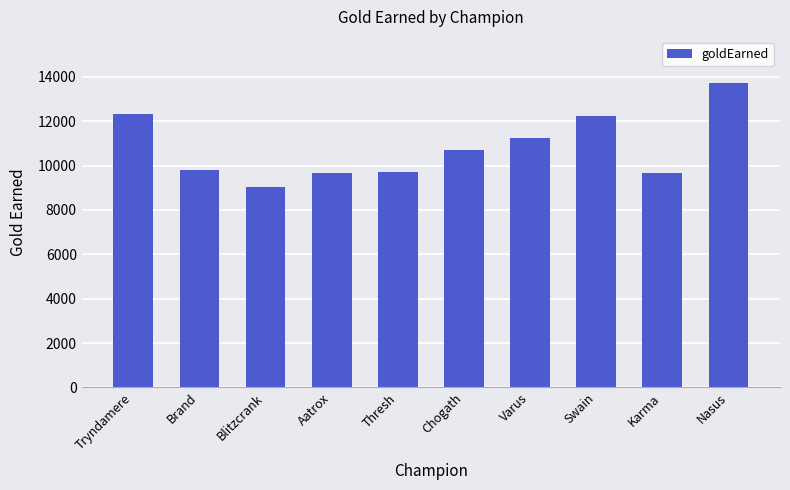

What is the minimum value shown in the chart?

9055